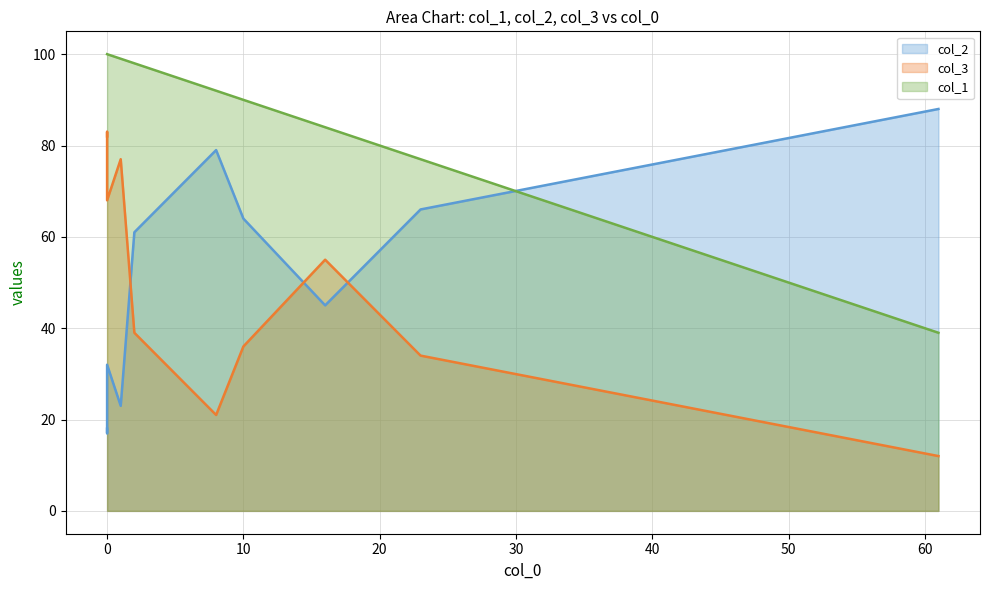

What is the greatest value displayed?

100